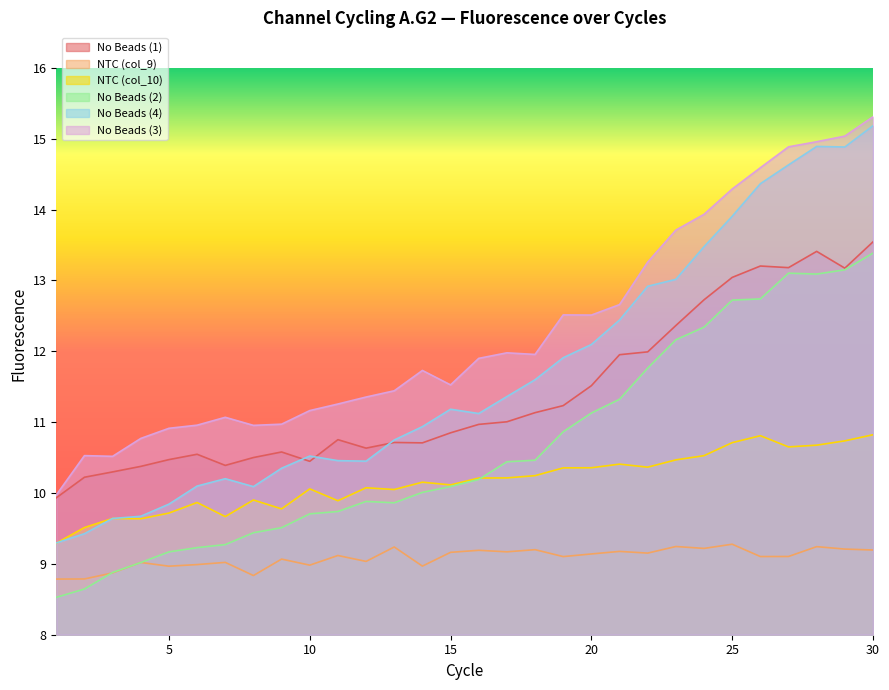

What is the difference between the maximum and minimum values in the NTC (col_10) series?

1.5